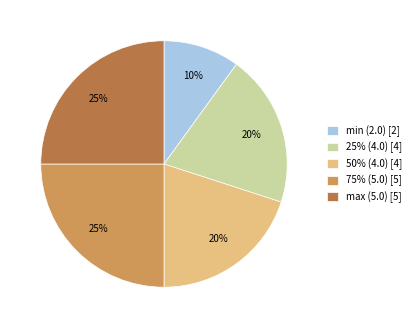

Count the number of slices in the pie.

5